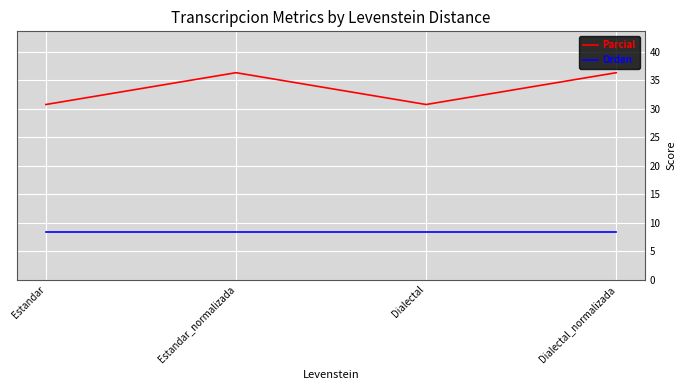

What is the total value across all series at Estandar?

39.1